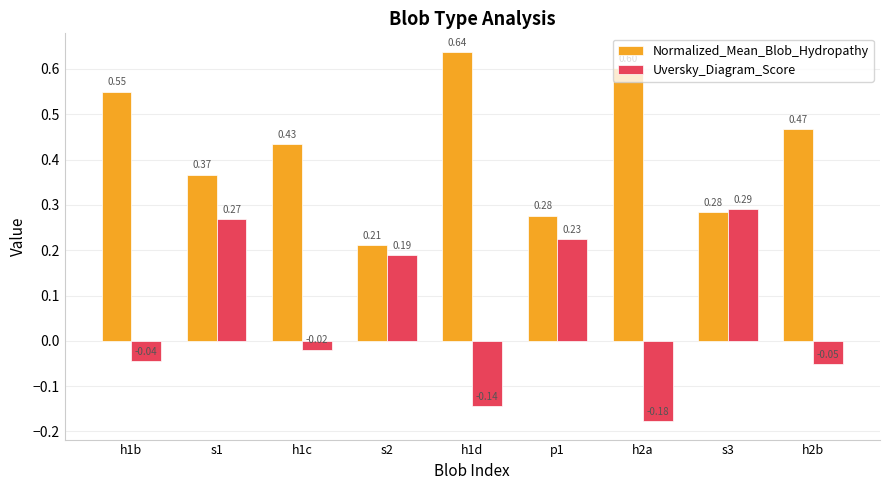

What is the label of the 3rd bar from the right?

h2a